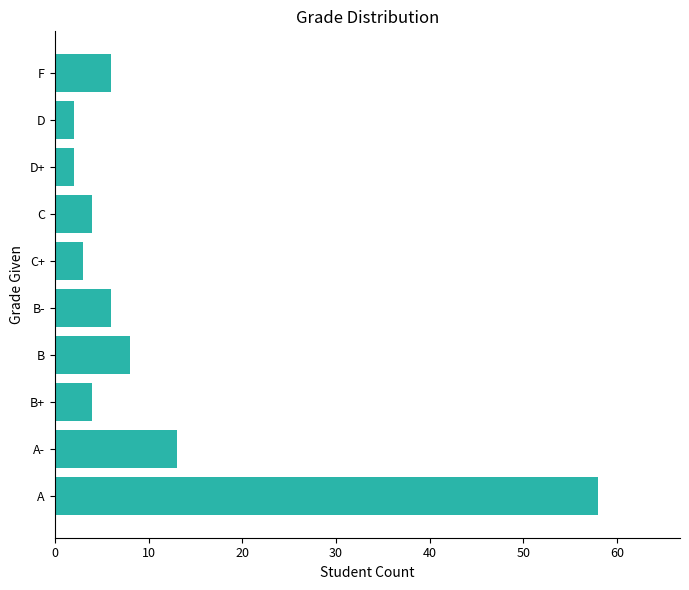

Is it true that the value at A- is 4?

False